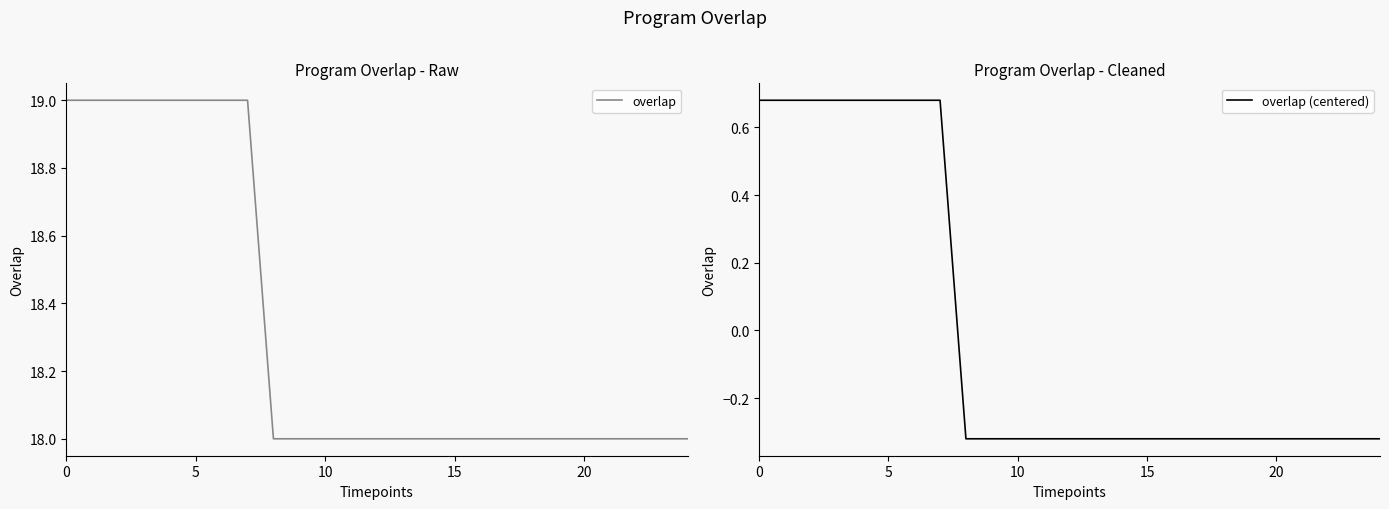

True or false: overlap (centered) and overlap cross at least once.

False